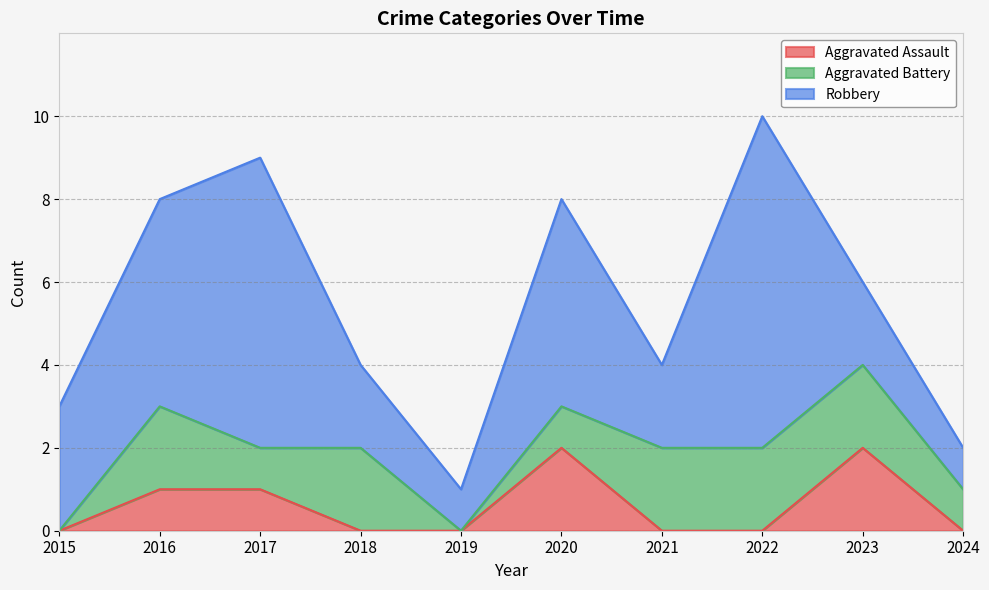

How many intersections are there between Aggravated Assault and Aggravated Battery?

1